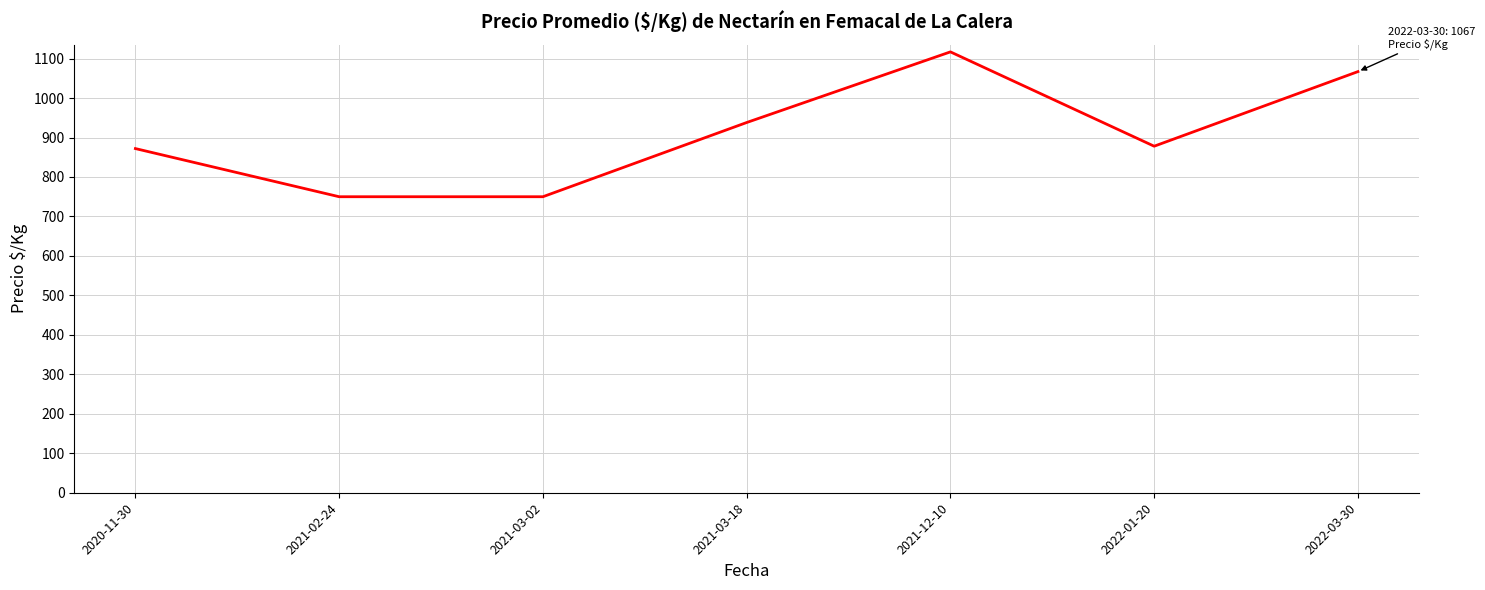

True or false: the data has more than 1 interior local peaks.

False